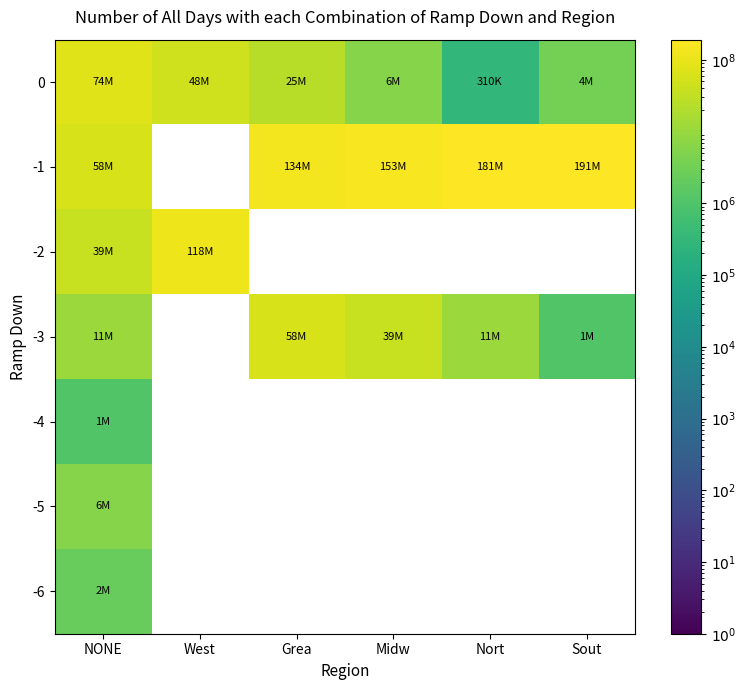

What is the greatest value displayed?

191259682.0